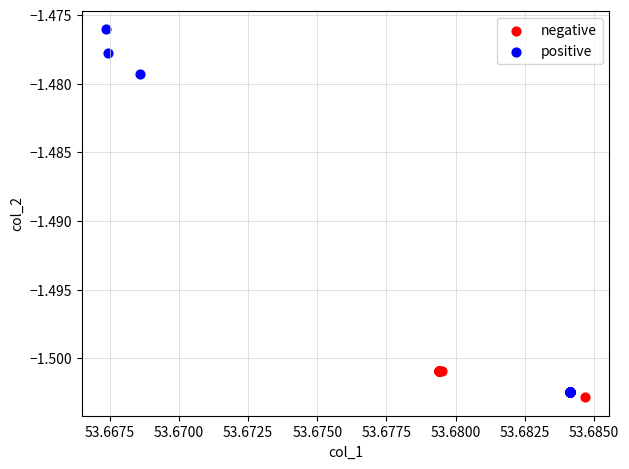

Which series has the largest Y range (max minus min)?

positive